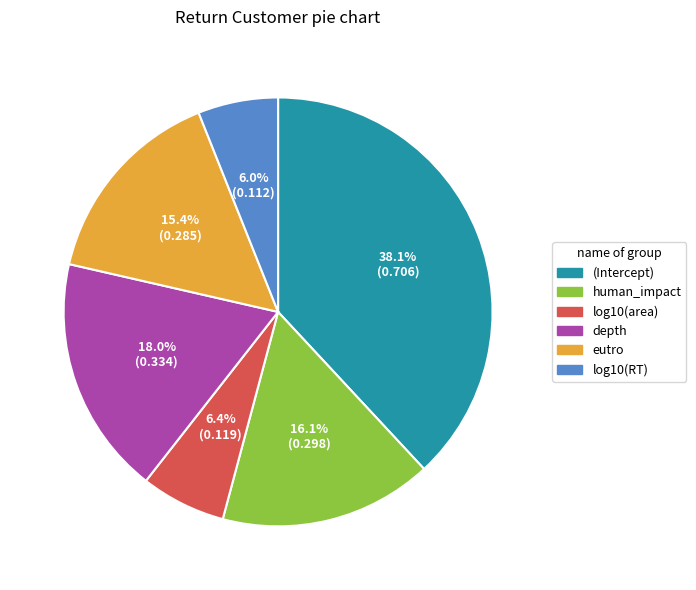

The depth slice represents 7% of the pie. True or false?

False